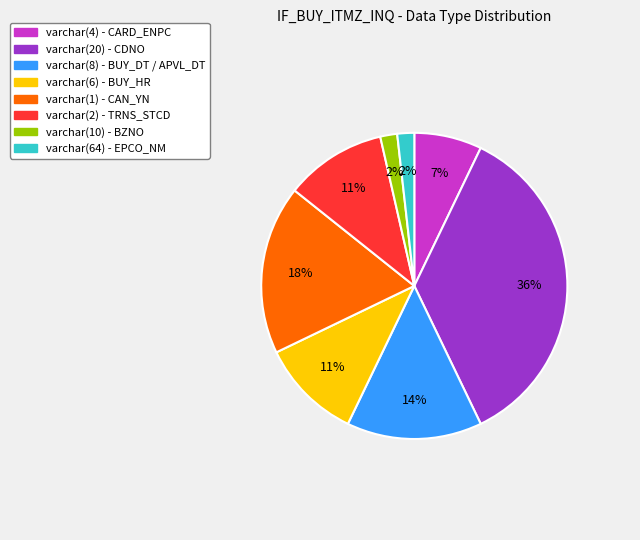

What percentage is the varchar(20) slice, to the nearest percent?

36%